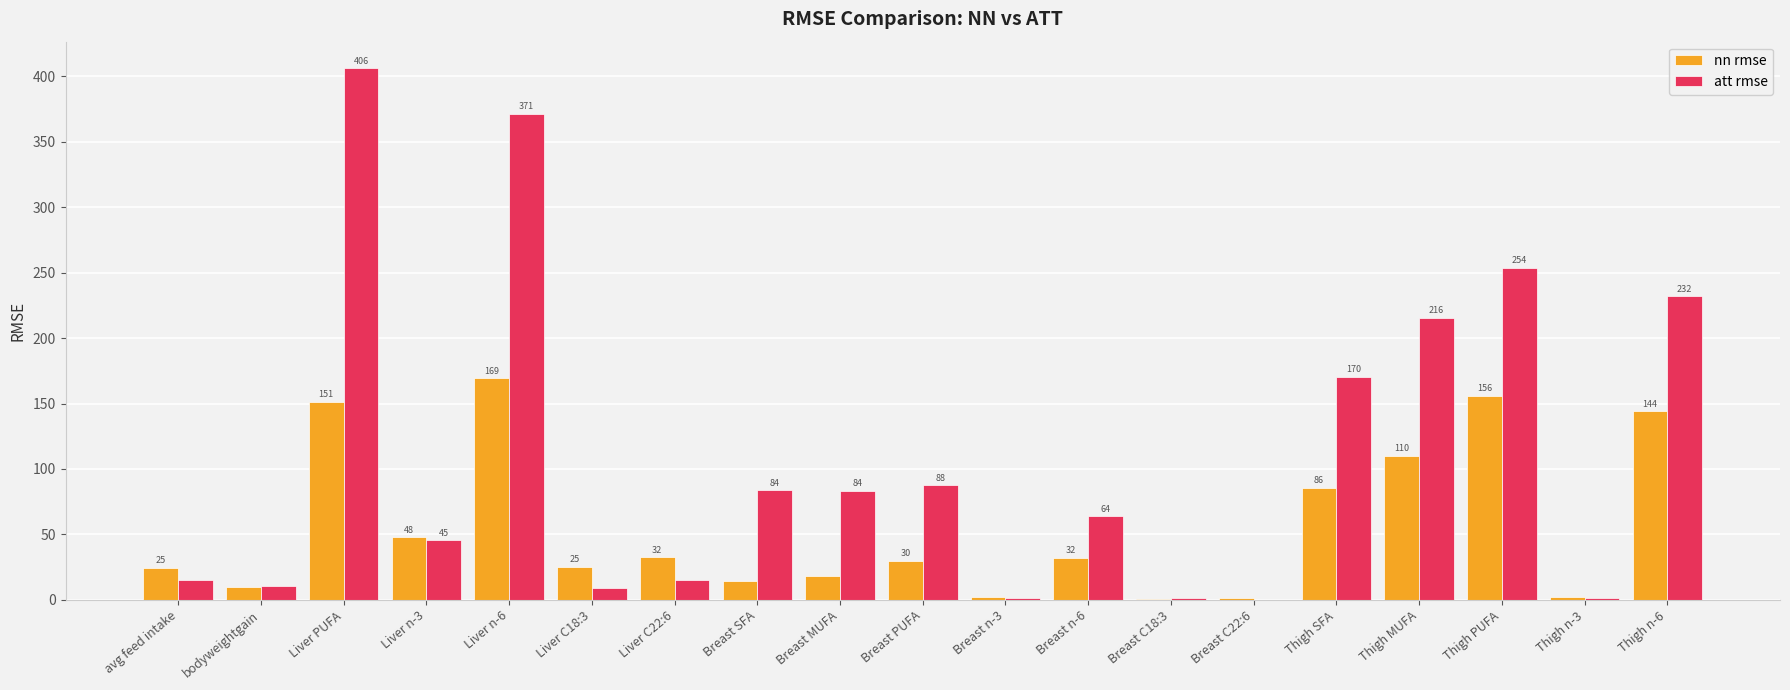

Is the value of att rmse at Thigh PUFA greater than the value of nn rmse at Liver C22:6?

Yes